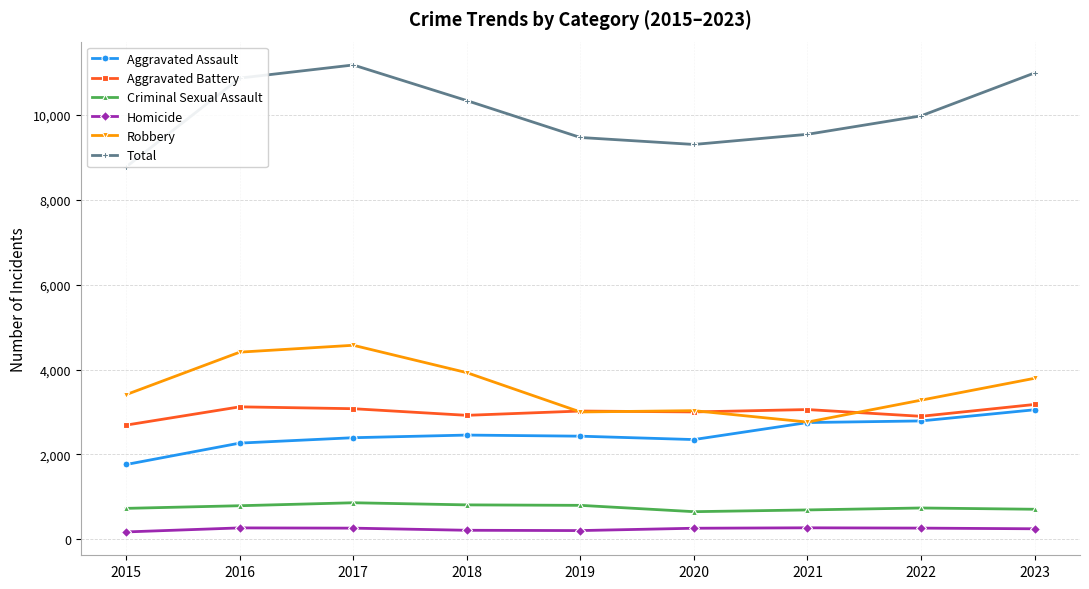

How many values in the Aggravated Battery series are below 3023?

4